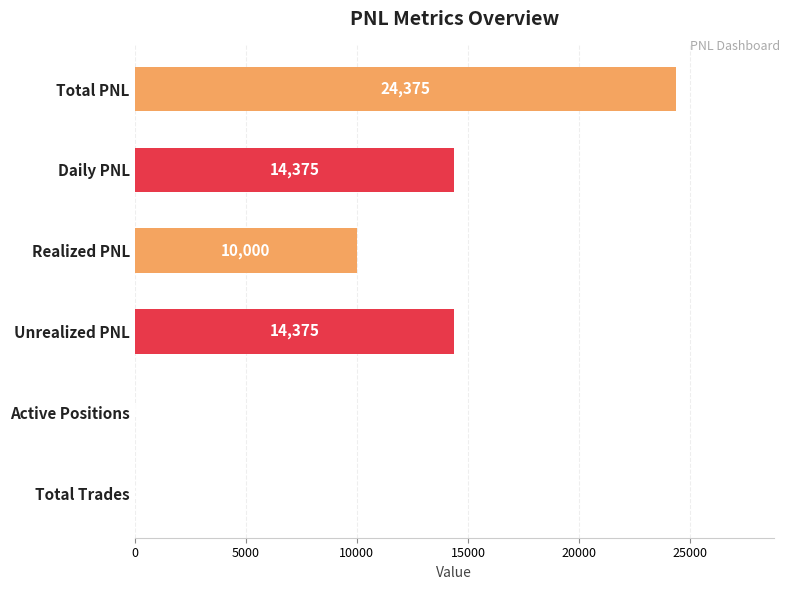

What is the sum of the values at Unrealized PNL and Realized PNL?

24375